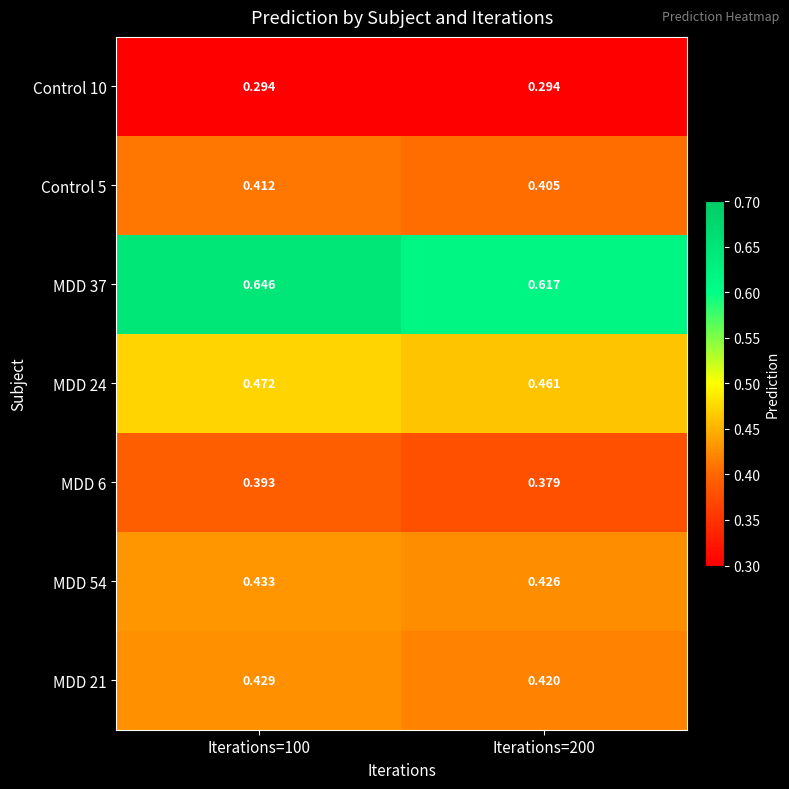

Between Iterations=100 and Iterations=200, which series saw the biggest shift?

MDD 37